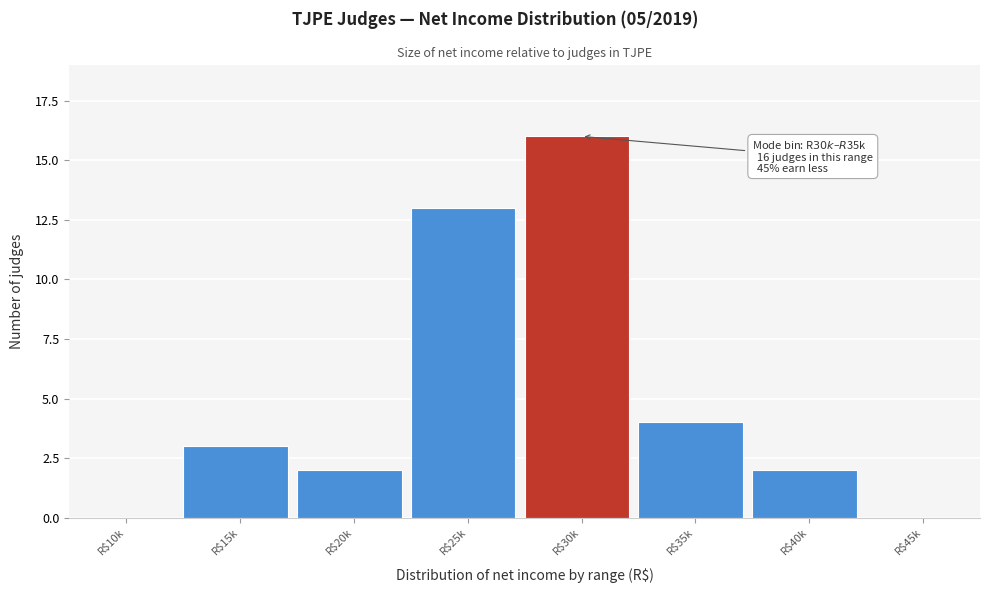

At which category does the chart reach its peak across all series?

R$30k